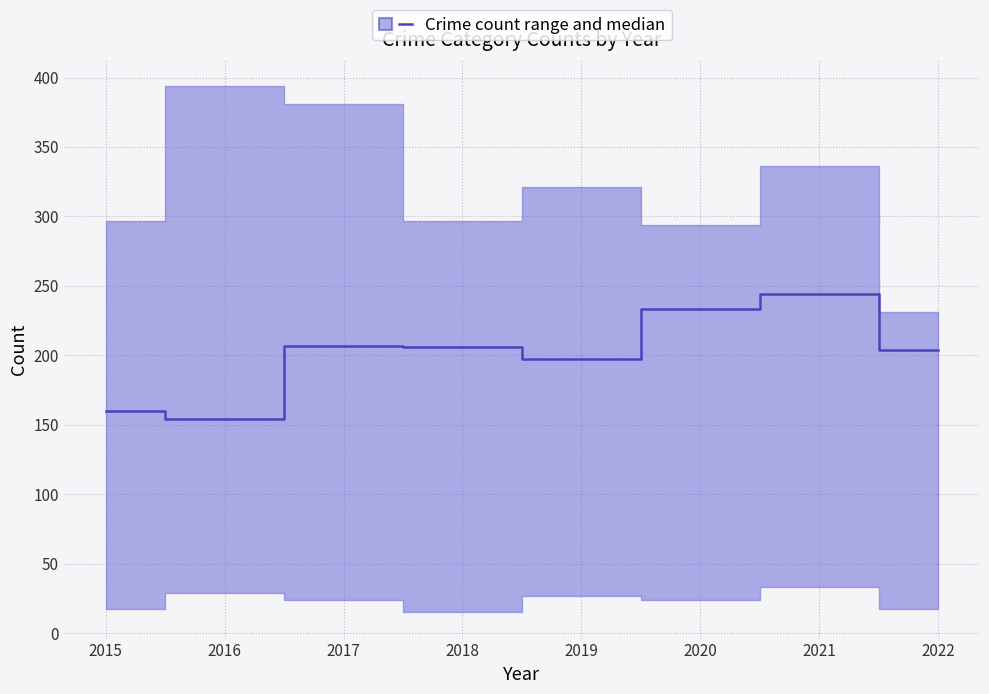

What is the maximum value shown in the chart?

244